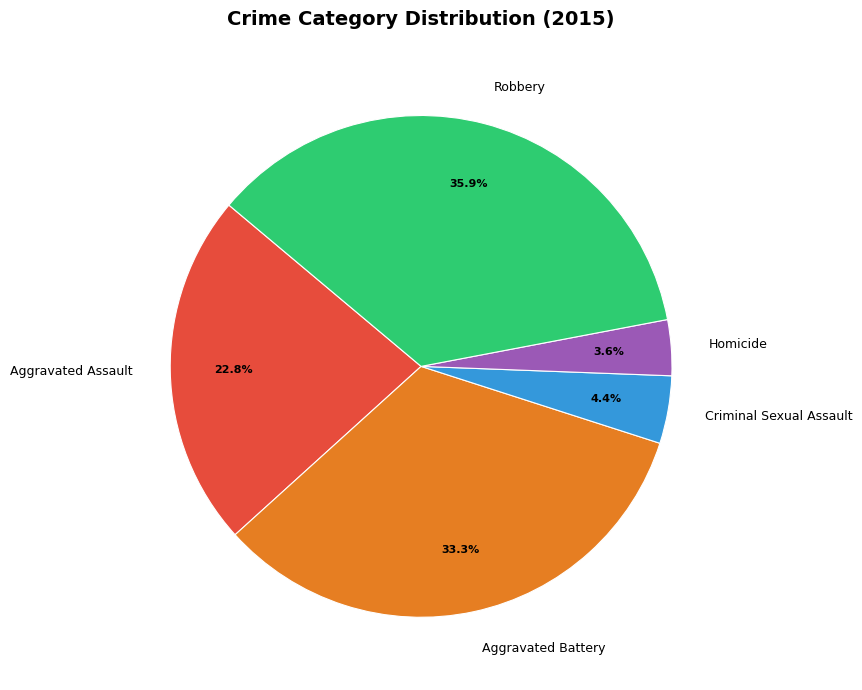

Count the number of slices in the pie.

5